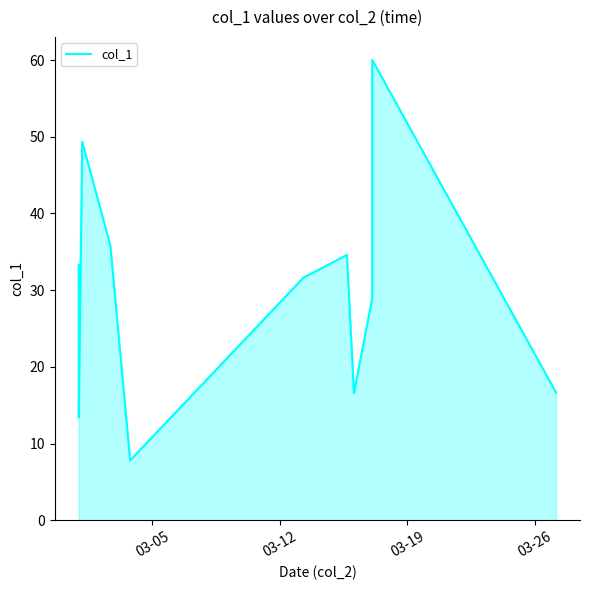

What is the smallest value displayed?

7.8